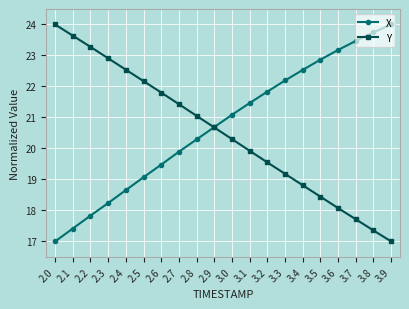

What is the sum of all Y values?

409.9